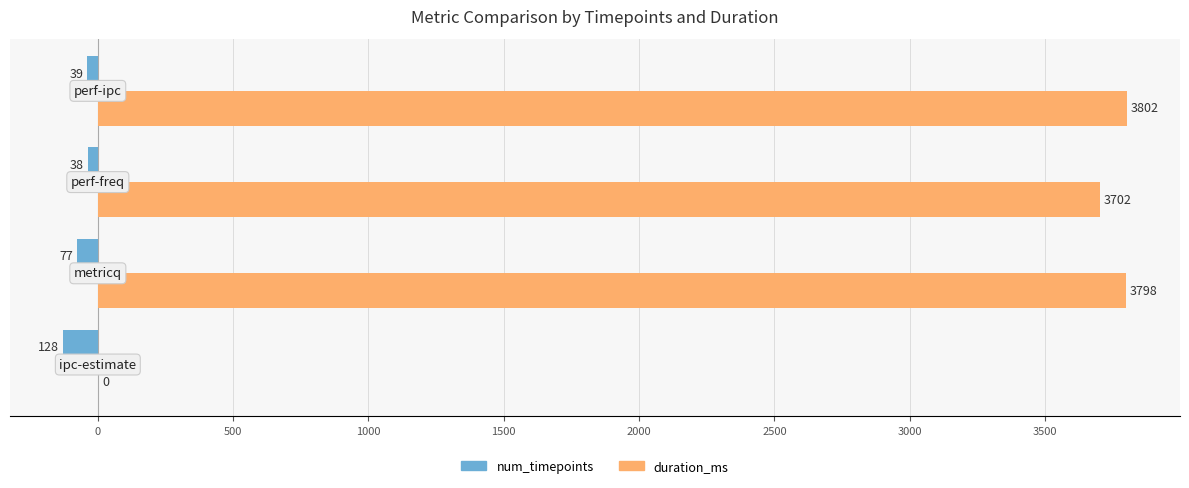

What are all the series names shown in the legend?

num_timepoints, duration_ms